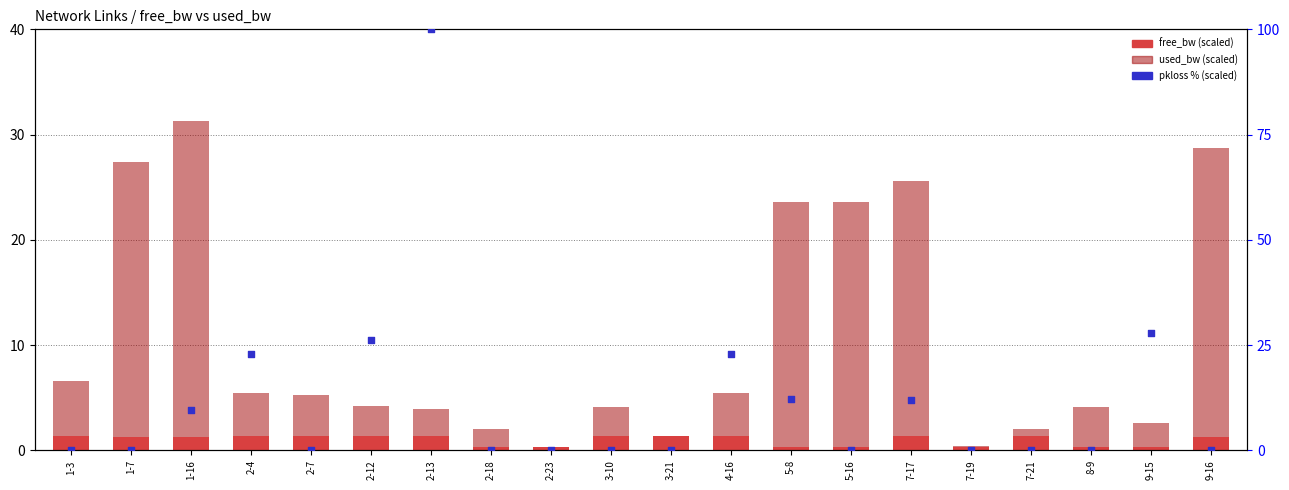

What are all the series names shown in the legend?

free_bw (scaled), used_bw (scaled), pkloss % (scaled)